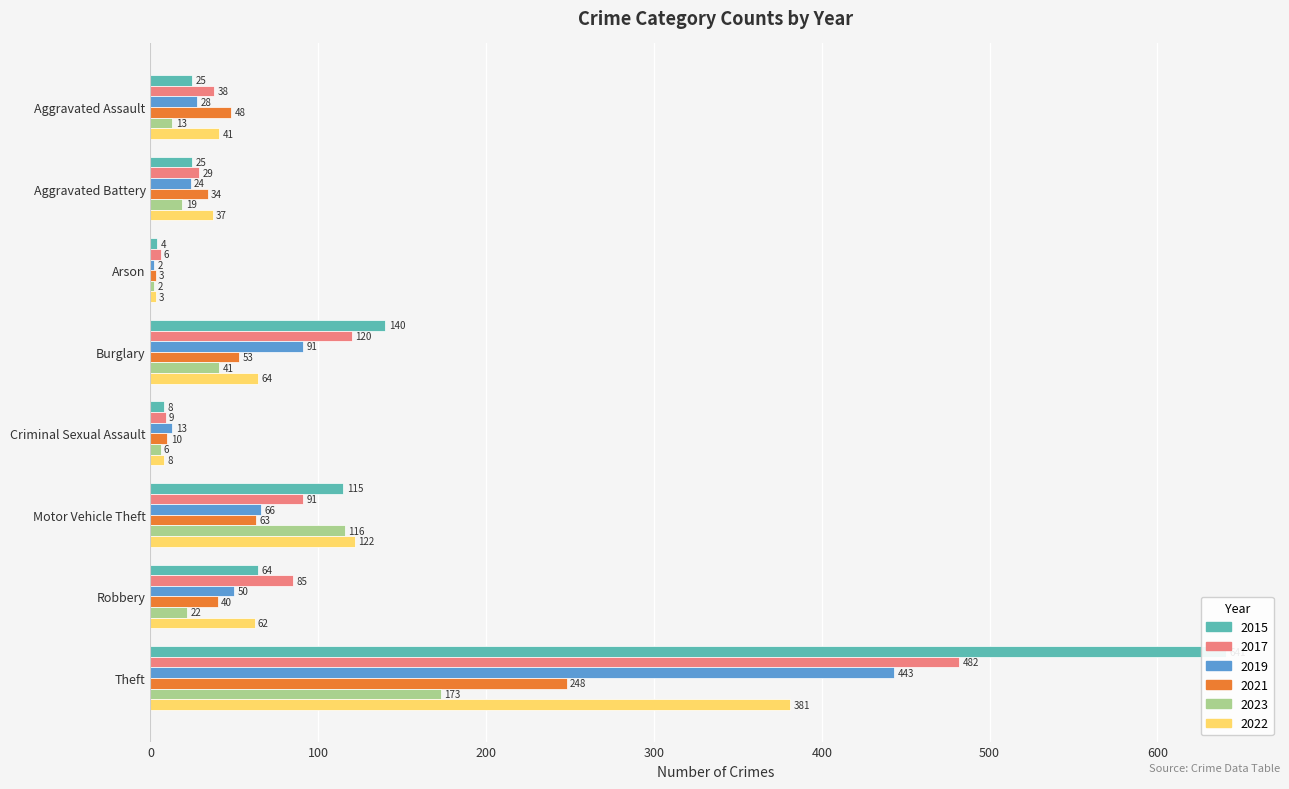

At how many categories does at least one series exceed 130?

2